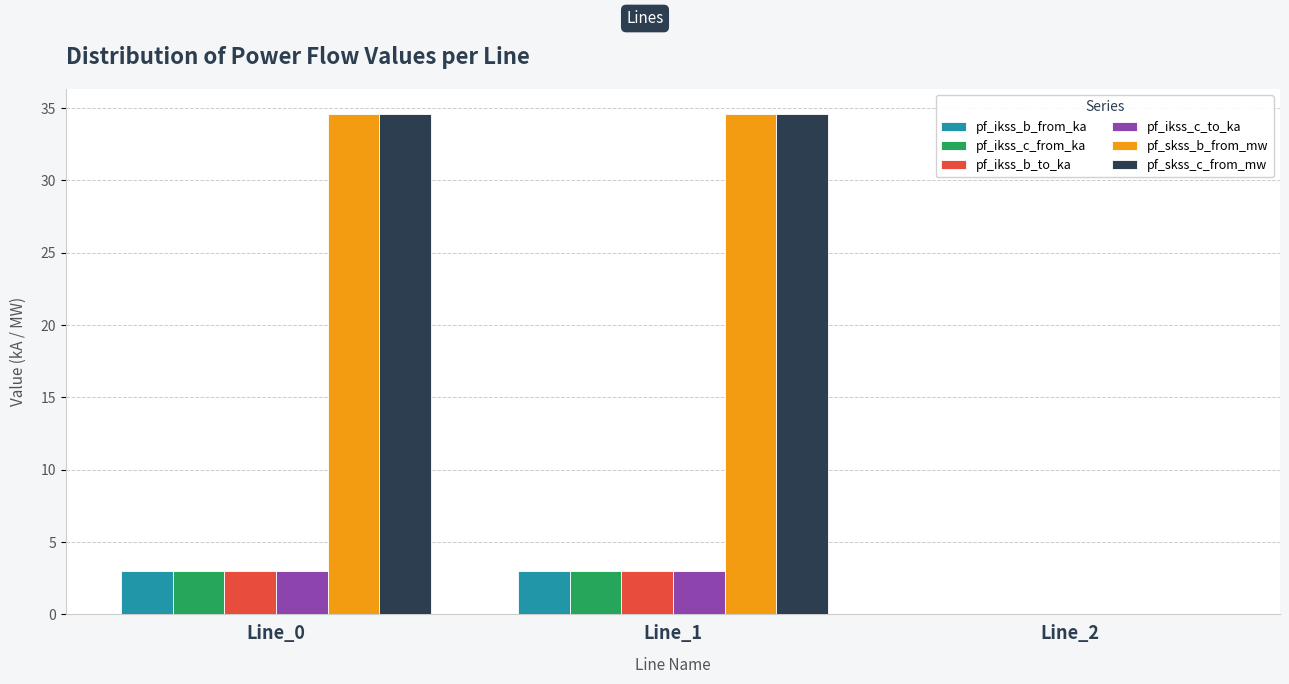

The value of pf_ikss_b_to_ka at Line_1 is 1.9. True or false?

False